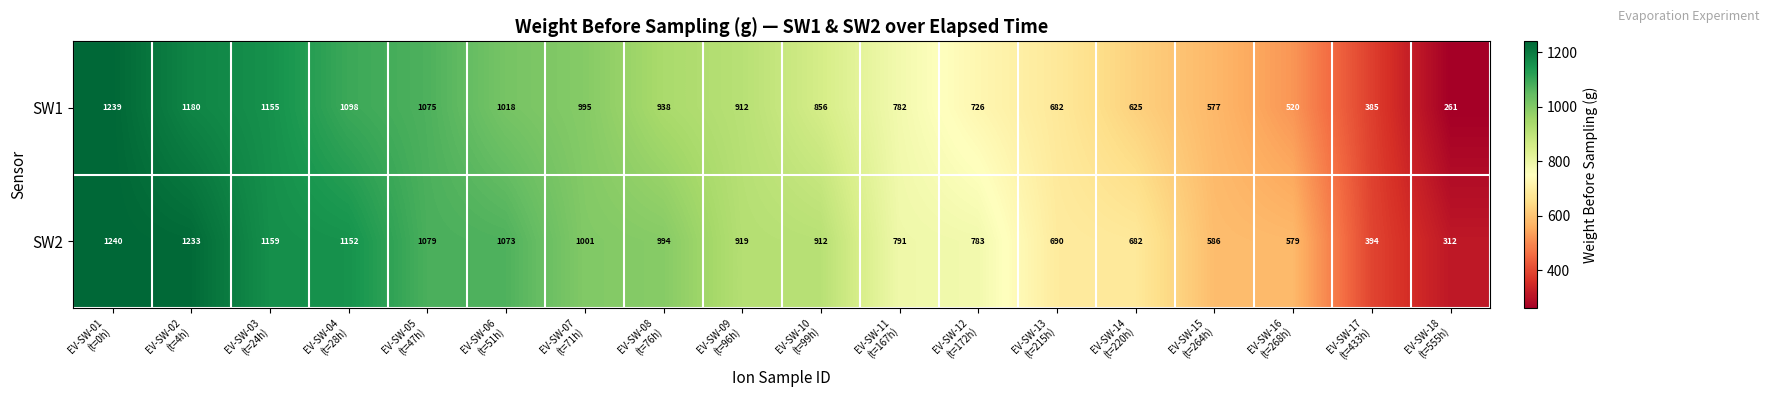

Which series has the largest range (max minus min)?

SW1